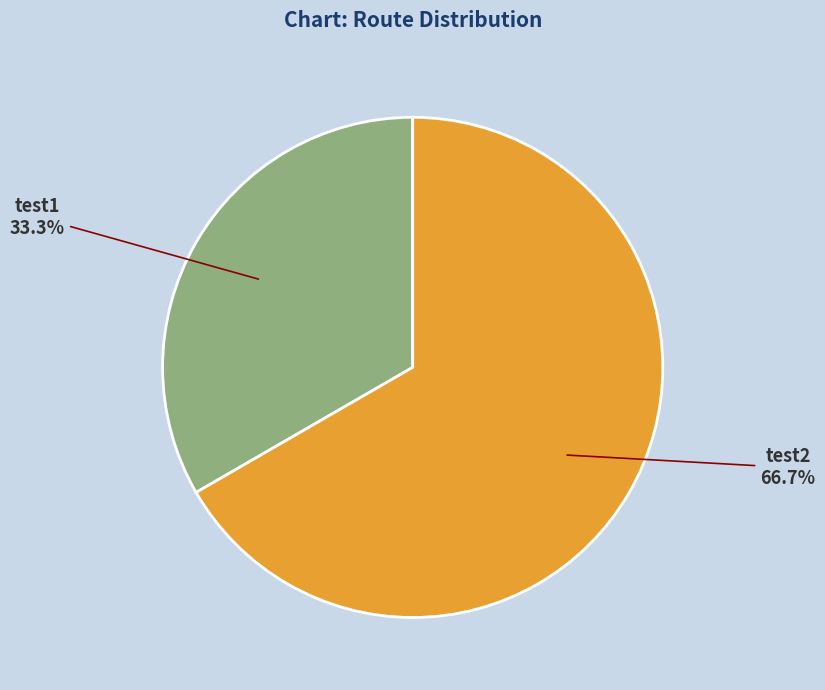

Is there any slice that represents more than half of the pie?

Yes